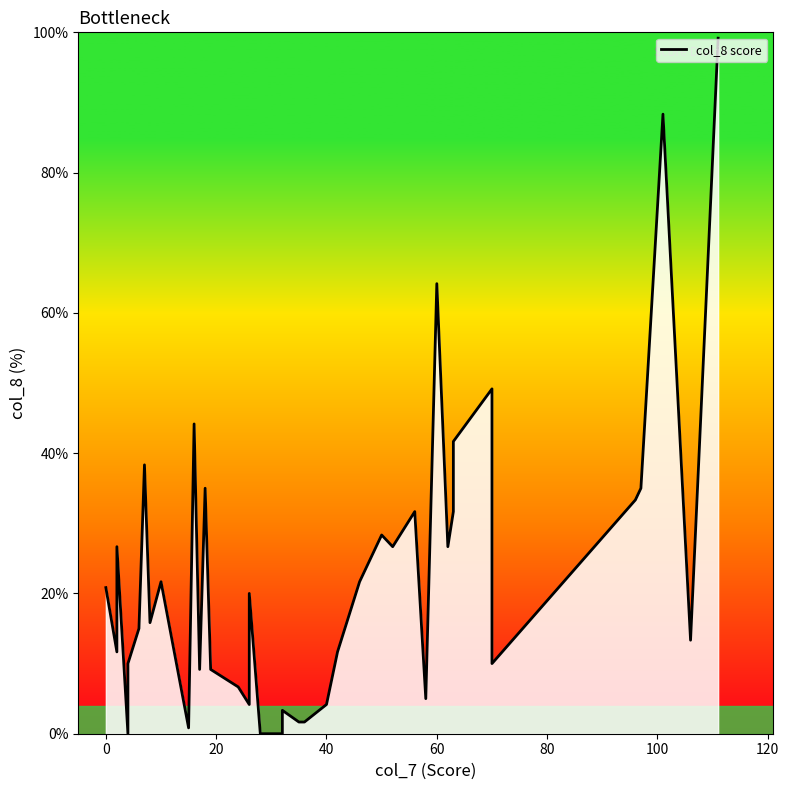

How many points are lower than both their immediate neighbors (excluding endpoints)?

11